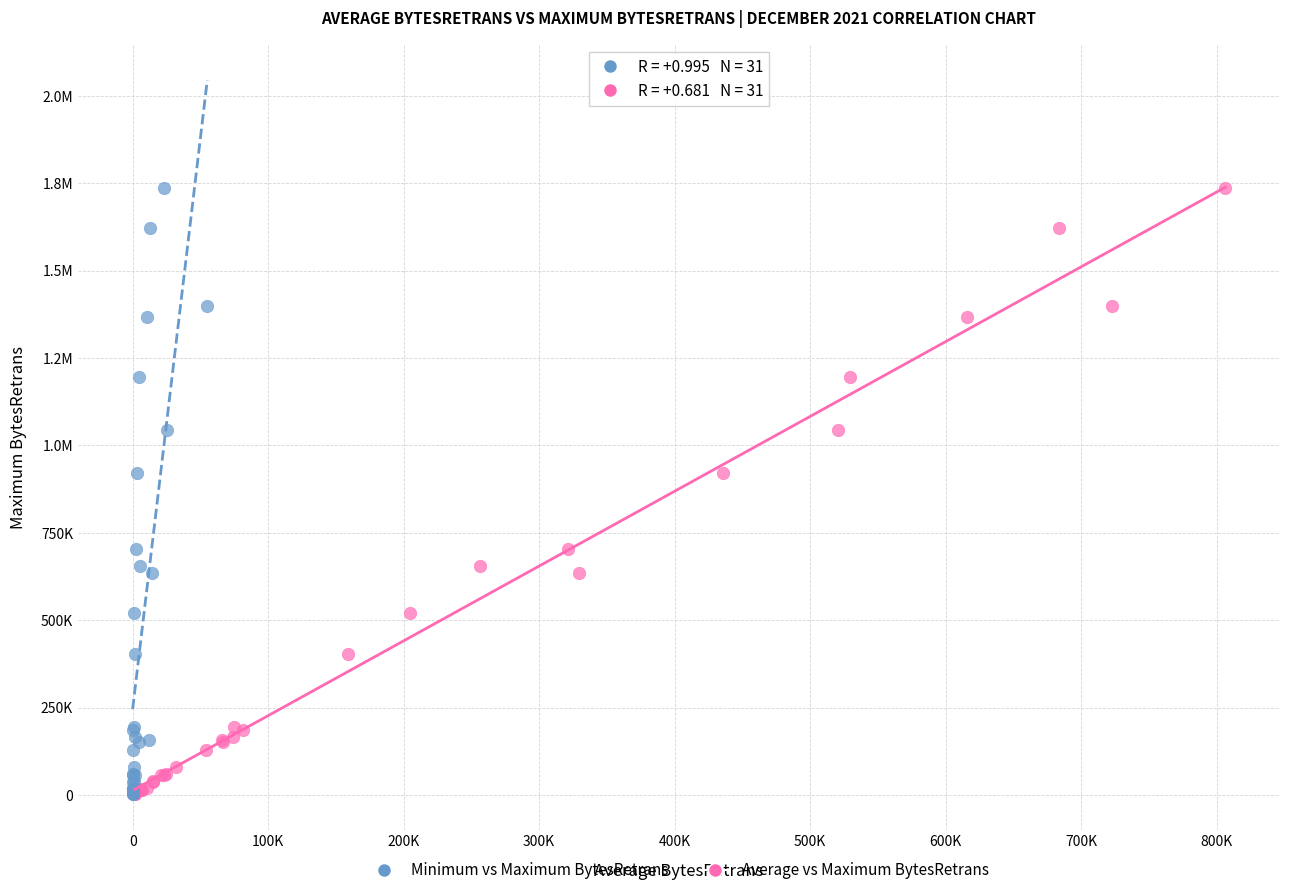

What are all the series names shown in the legend?

Minimum vs Maximum BytesRetrans, Average vs Maximum BytesRetrans